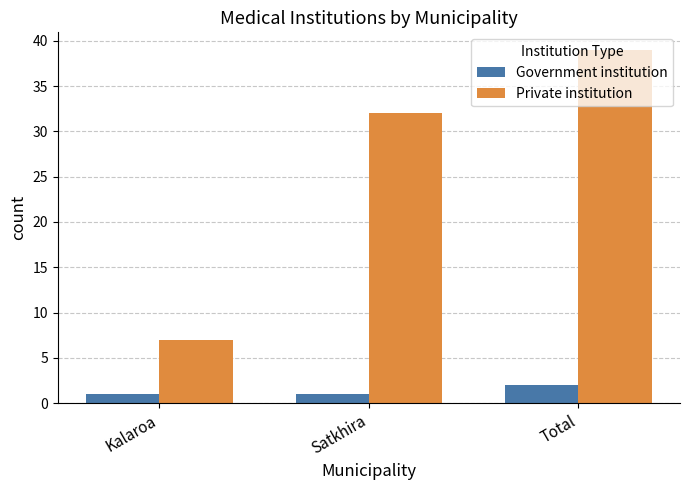

What is the sum of all Private institution values?

78